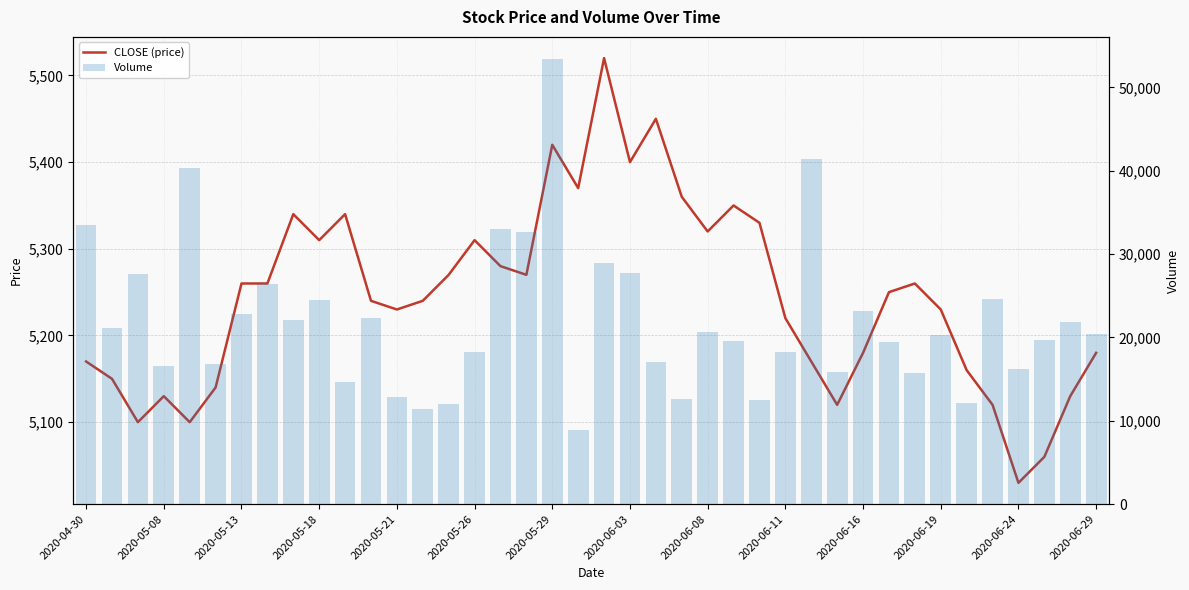

Are the bars horizontal?

No